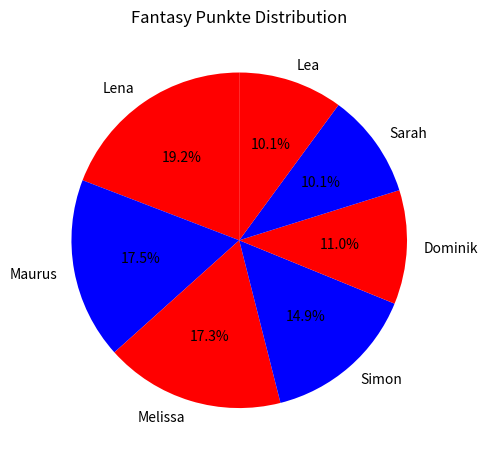

How many slices are in this pie chart?

7